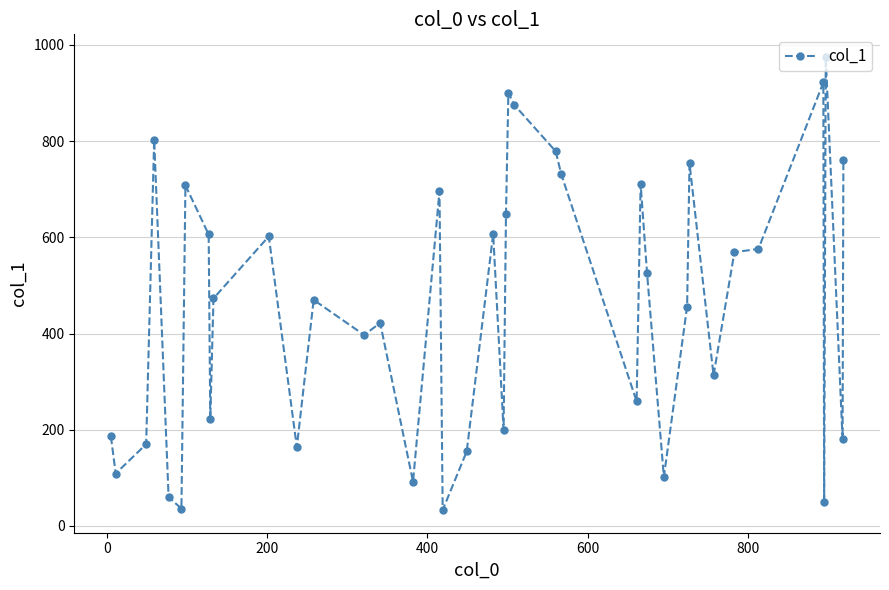

What is the difference between the maximum and second lowest values?

939